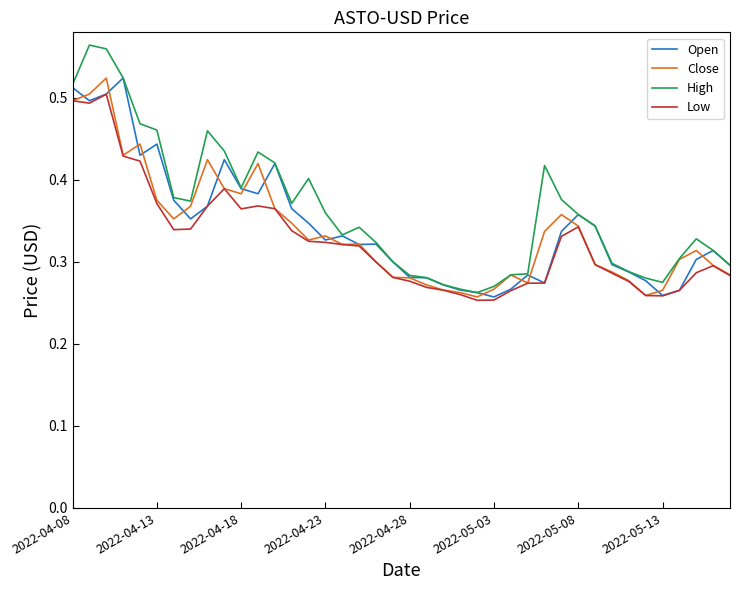

Which series has the largest range (max minus min)?

High